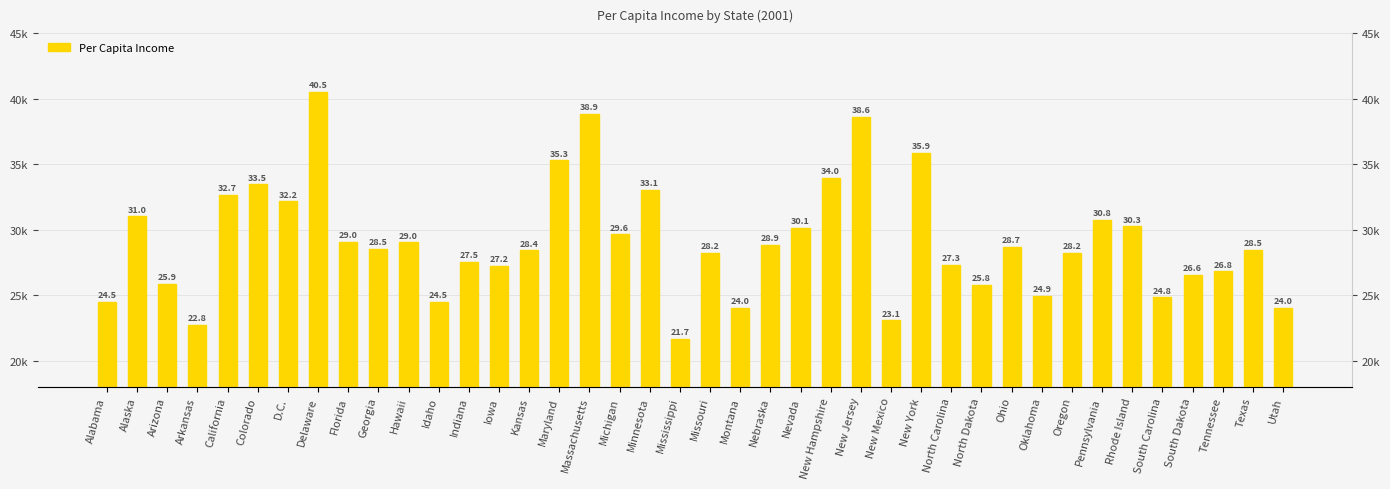

Which category has the highest value across all series?

Delaware